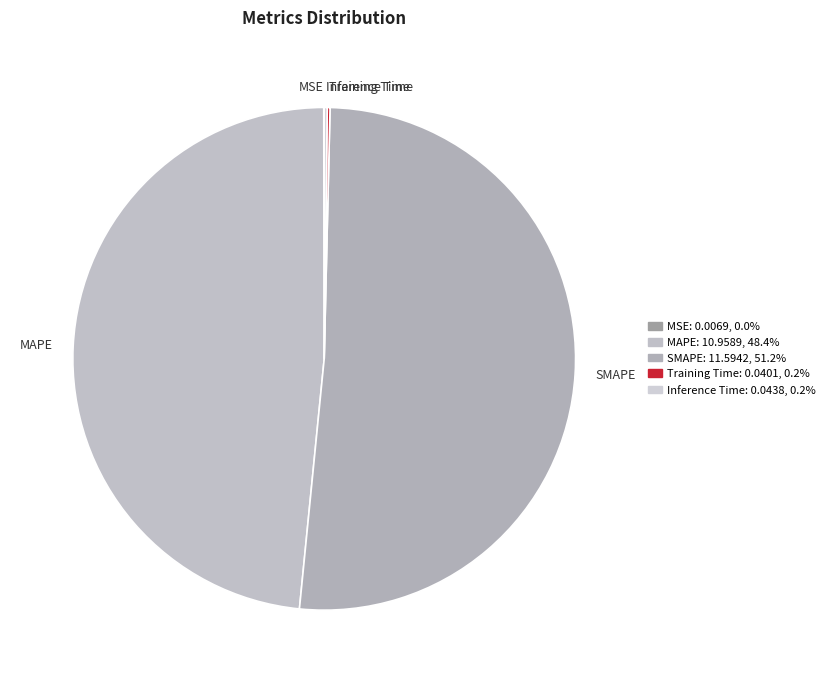

What is the majority slice?

SMAPE